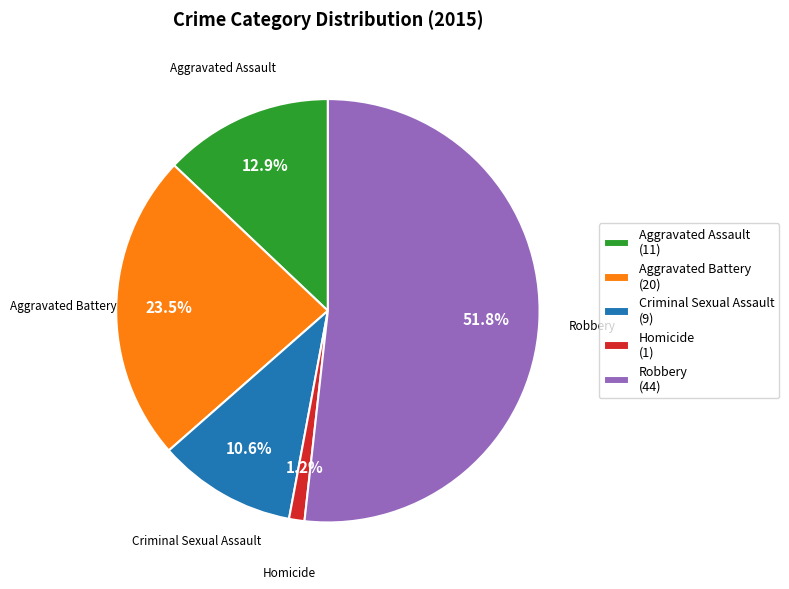

Between Robbery (44) and Aggravated Battery (20), which is larger?

Robbery (44)